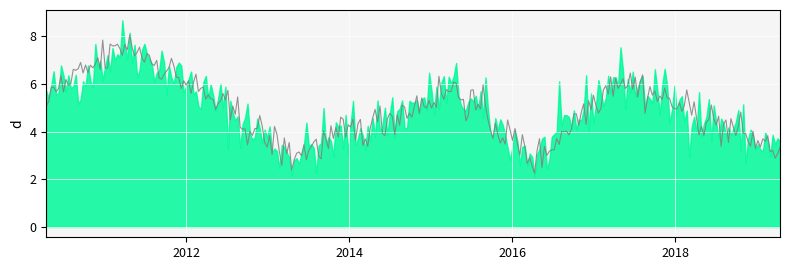

What is the approximate value at 2012-04-15?

5.4